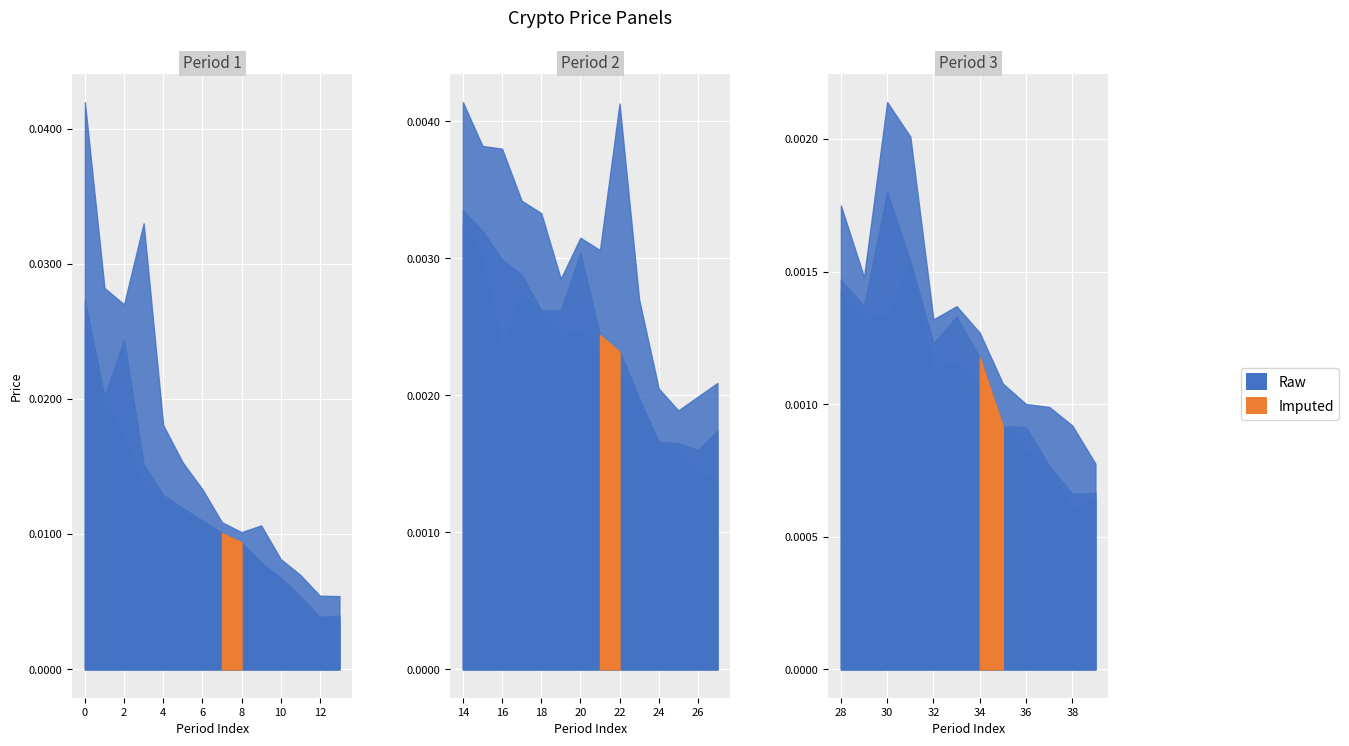

True or false: close has more than 1 interior local peaks.

True